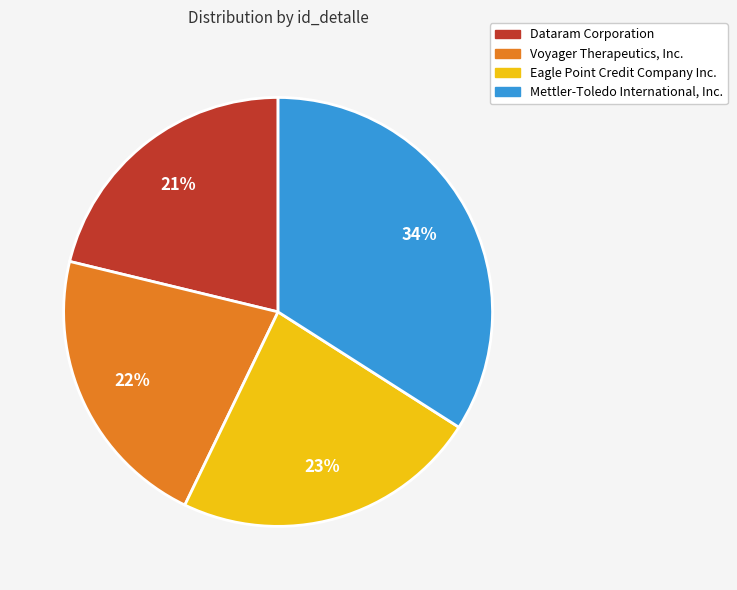

What percentage is the Dataram Corporation slice, to the nearest percent?

21%